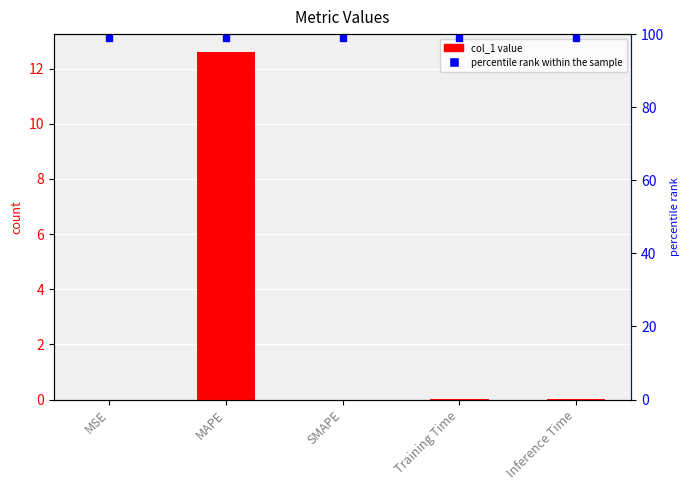

True or false: the data shows 0.0 at MSE.

True